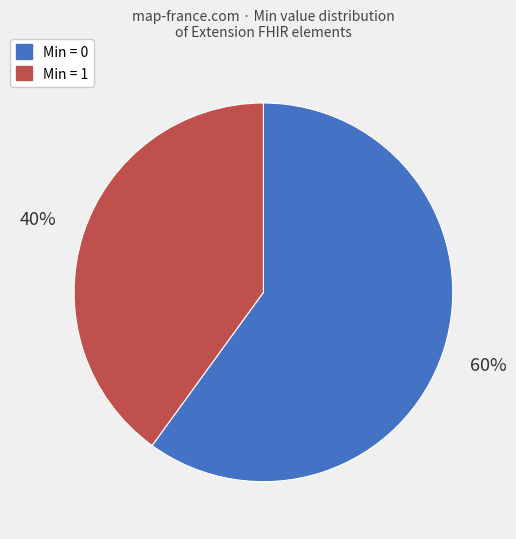

Does any single category account for the majority?

Yes